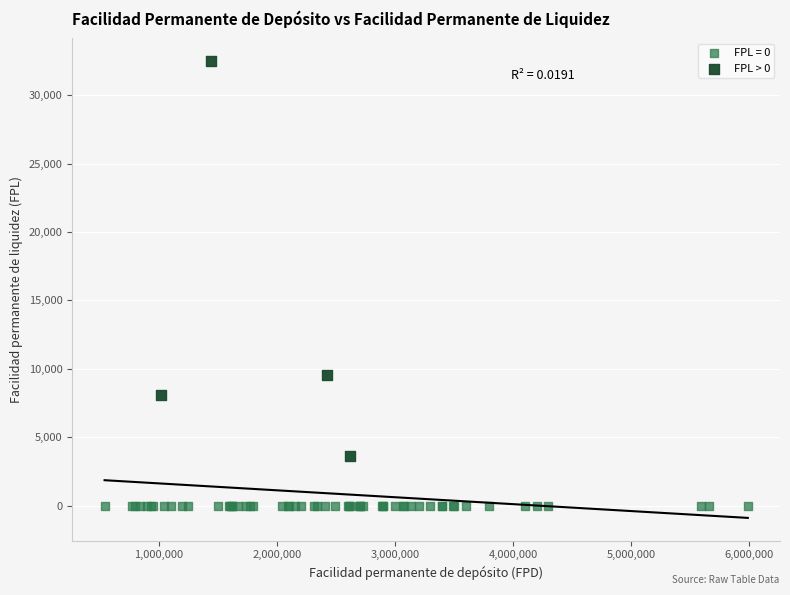

Which series reaches the minimum Y coordinate?

FPL = 0